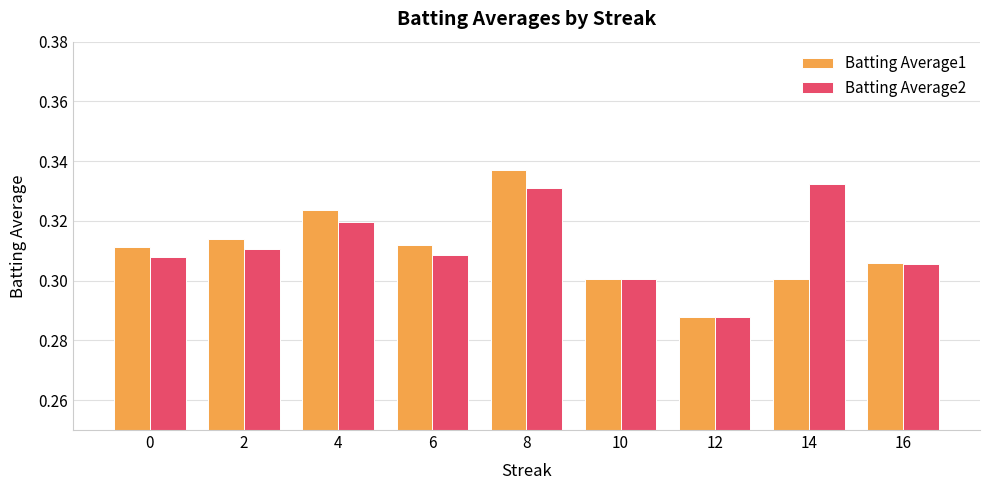

Which category has the highest value in the Batting Average1 series?

8